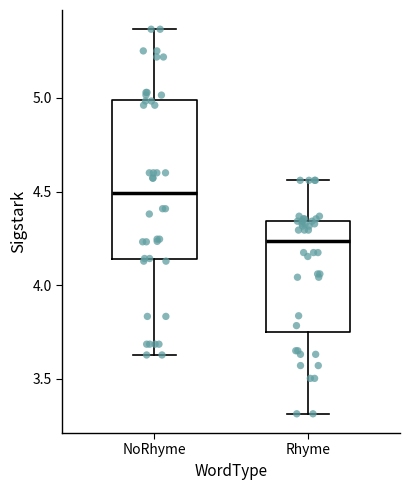

Which box has the lowest median line?

Rhyme